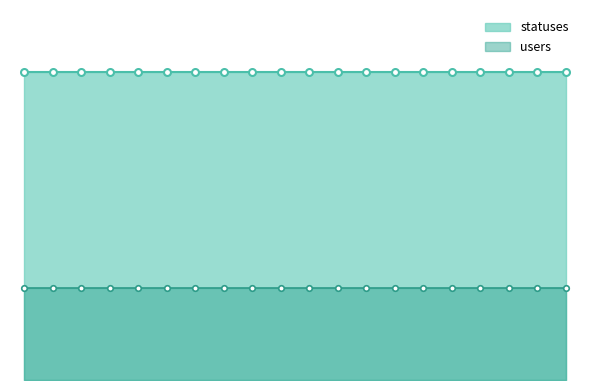

Reading right to left, list all the values displayed in this chart.

users: 3	3	3	3	3	3	3	3	3	3	3	3	3	3	3	3	3	3	3	3
statuses: 10	10	10	10	10	10	10	10	10	10	10	10	10	10	10	10	10	10	10	10